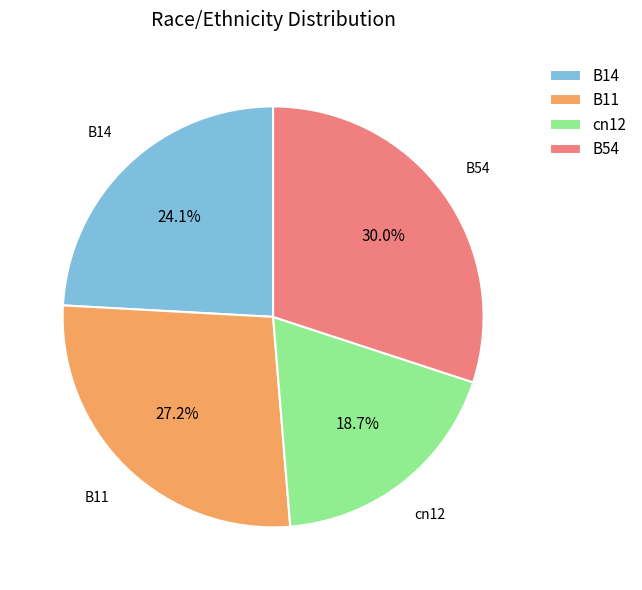

To the nearest percent, what is the combined percentage of B54 and cn12?

49%